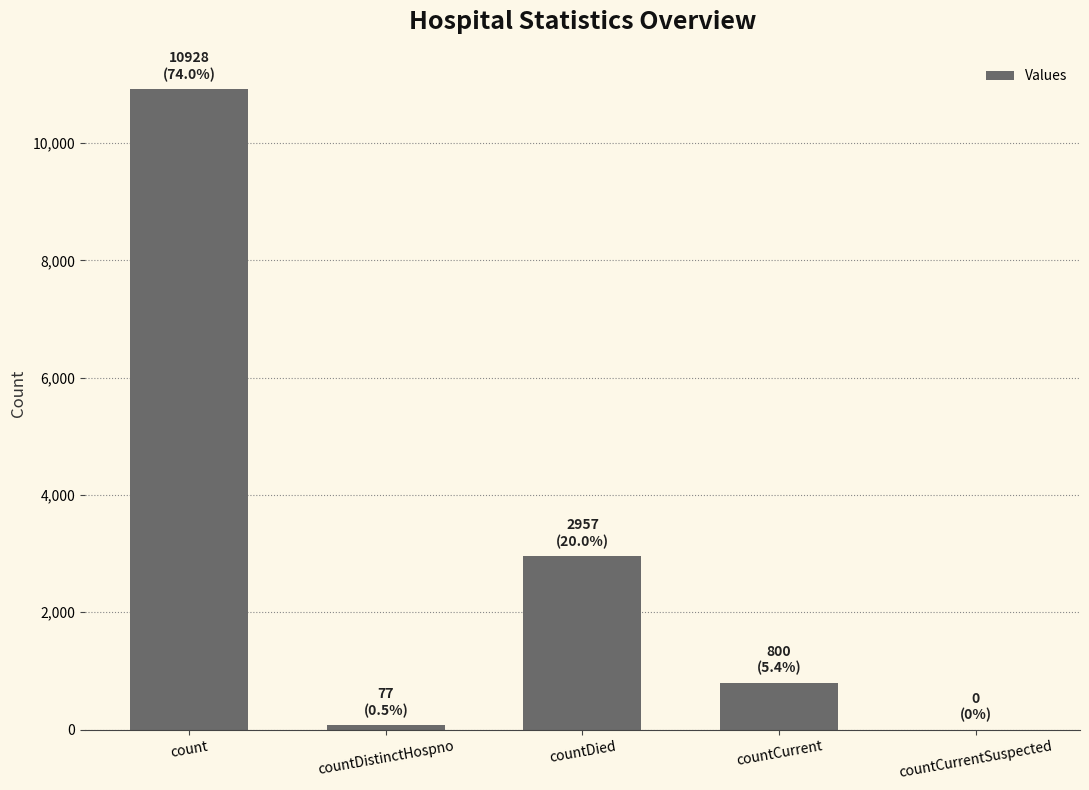

True or false: the data shows 2861 at count.

False